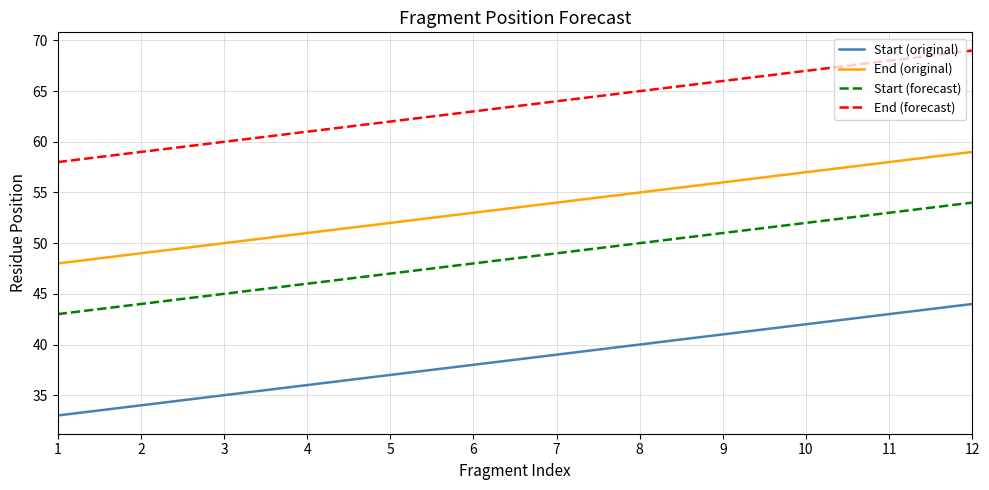

Reading right to left, transcribe all the data shown in this chart.

Start (original): 12=44	11=43	10=42	9=41	8=40	7=39	6=38	5=37	4=36	3=35	2=34	1=33
End (original): 12=59	11=58	10=57	9=56	8=55	7=54	6=53	5=52	4=51	3=50	2=49	1=48
Start (forecast): 12=54	11=53	10=52	9=51	8=50	7=49	6=48	5=47	4=46	3=45	2=44	1=43
End (forecast): 12=69	11=68	10=67	9=66	8=65	7=64	6=63	5=62	4=61	3=60	2=59	1=58